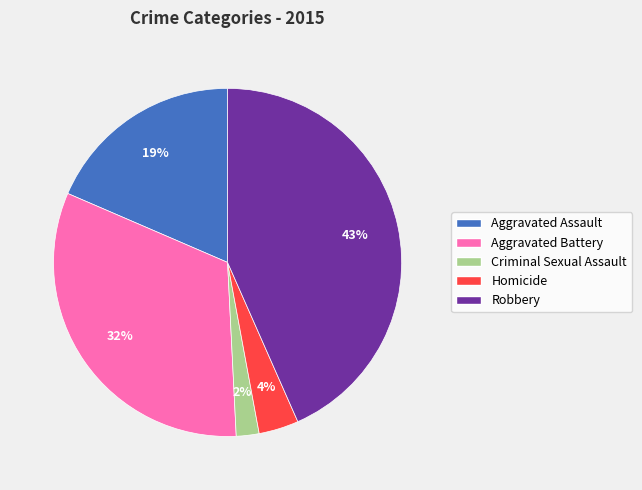

To the nearest percent, what percentage of the pie is Aggravated Battery?

32%